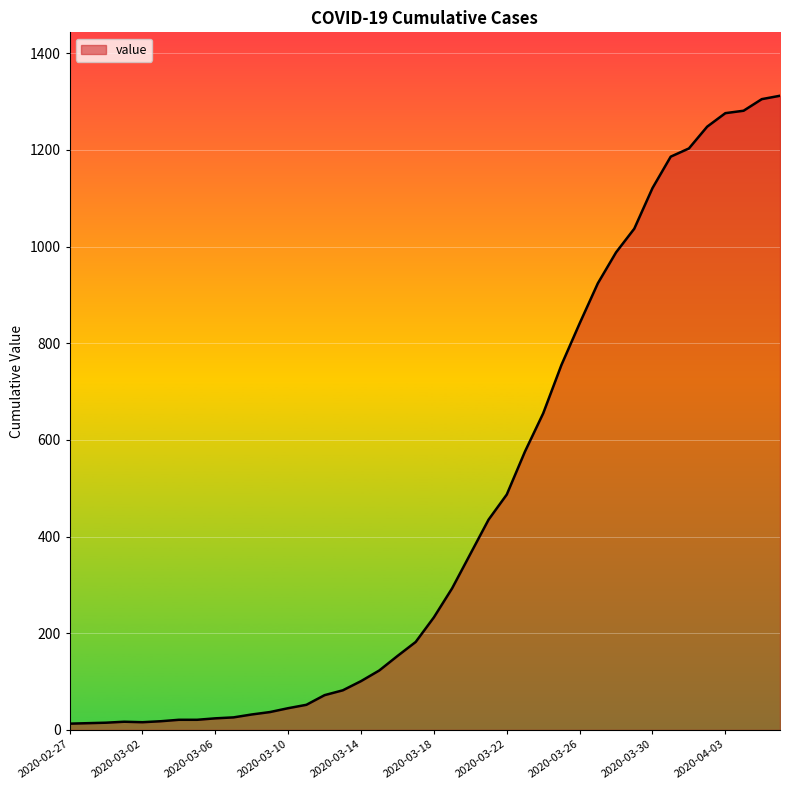

What is the greatest value displayed?

1312